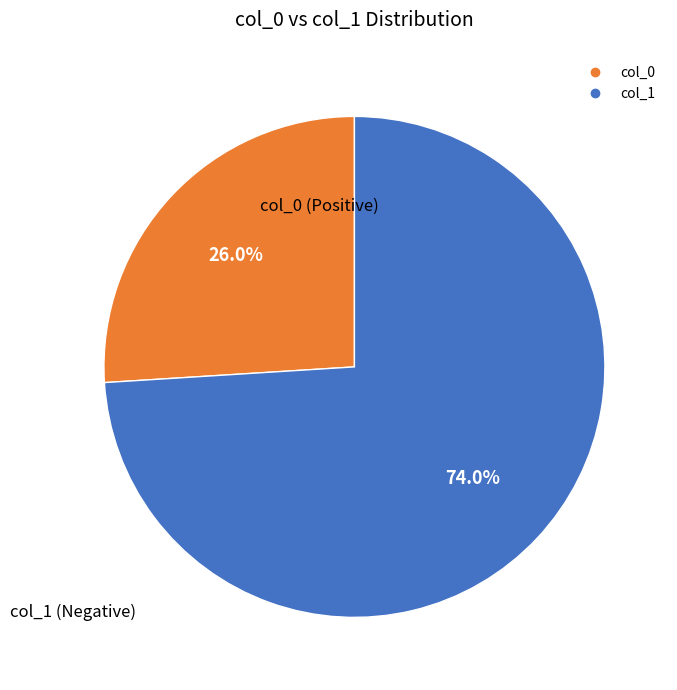

Count the number of slices in the pie.

2